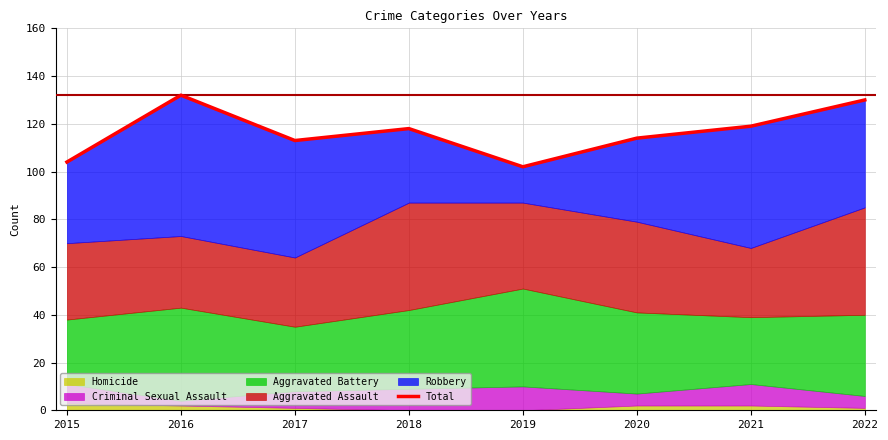

Reading left to right, extract all data points from this chart.

2015=104	2016=132	2017=113	2018=118	2019=102	2020=114	2021=119	2022=130